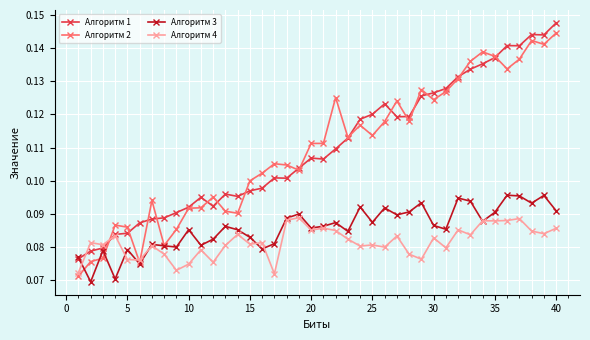

Which series has the widest spread of values?

Алгоритм 2